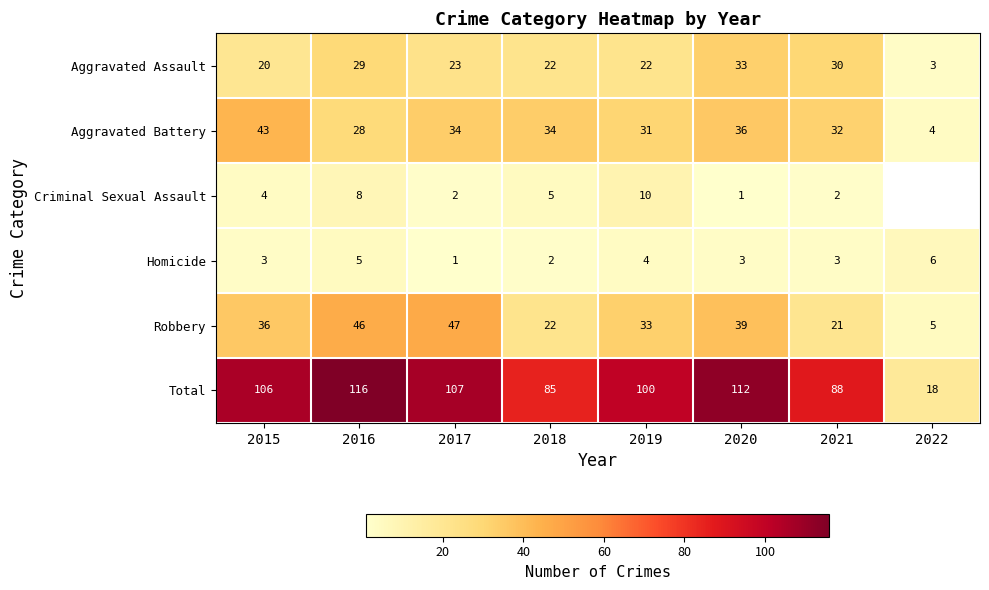

What is the average value of the Homicide series?

3